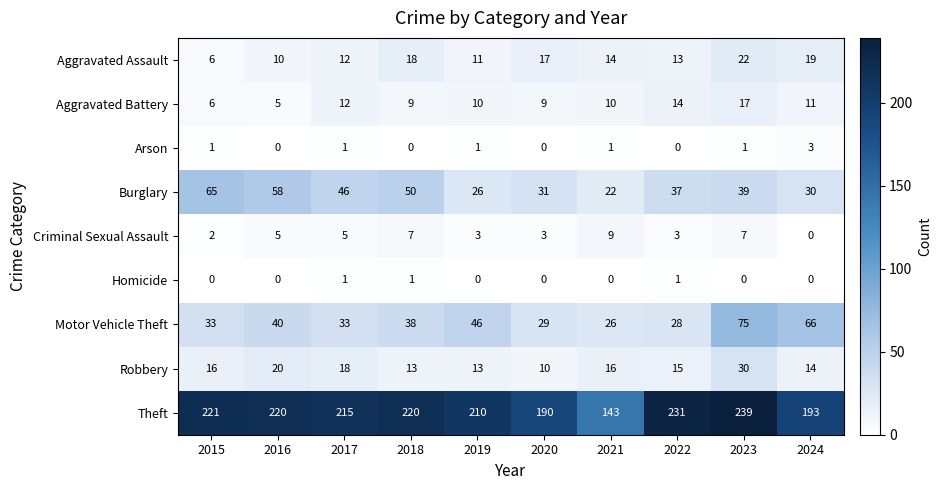

Which series has the widest spread of values?

Theft